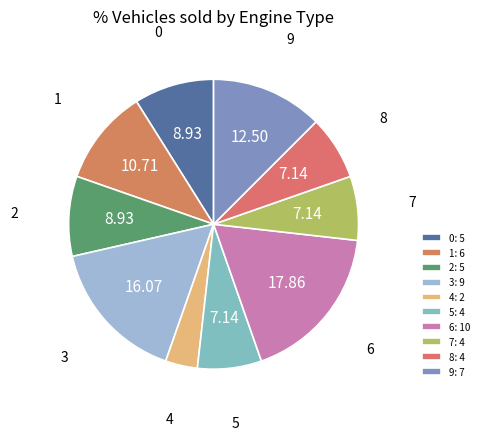

True or false: 5 accounts for 22% of the total.

False